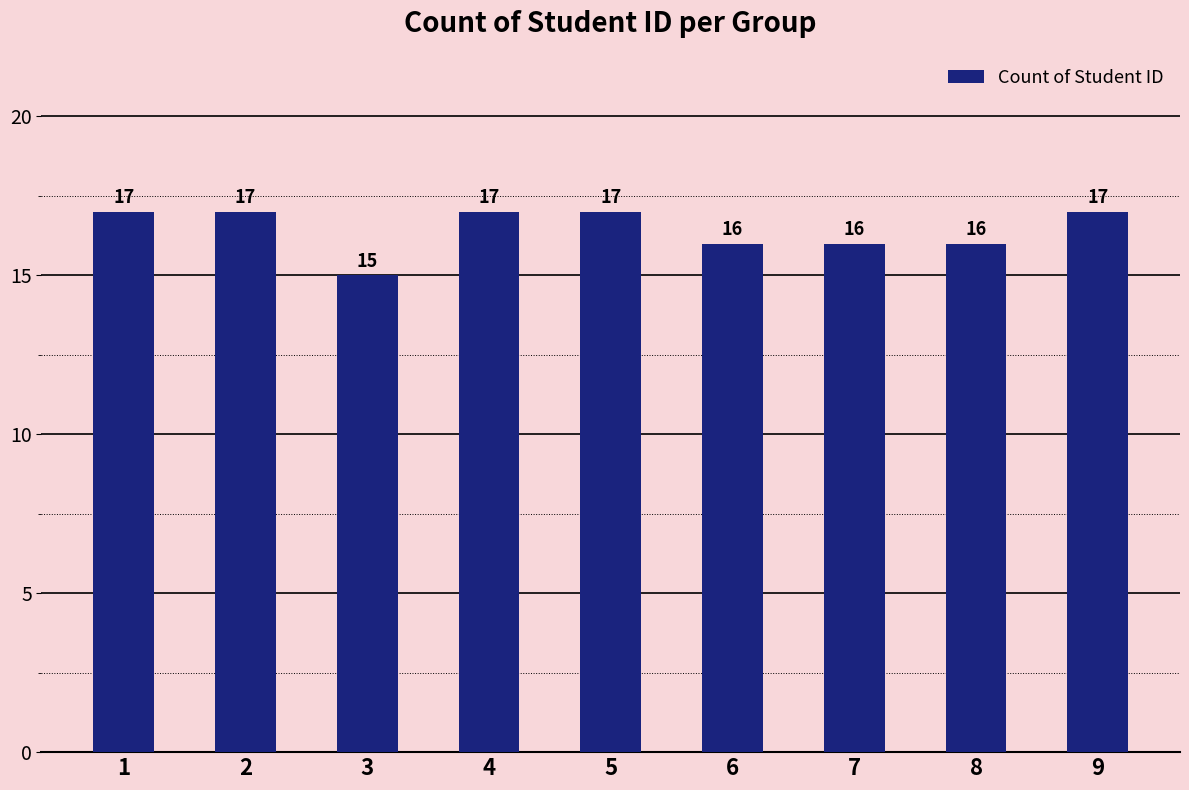

Is it true that the value at 9 is 10?

False